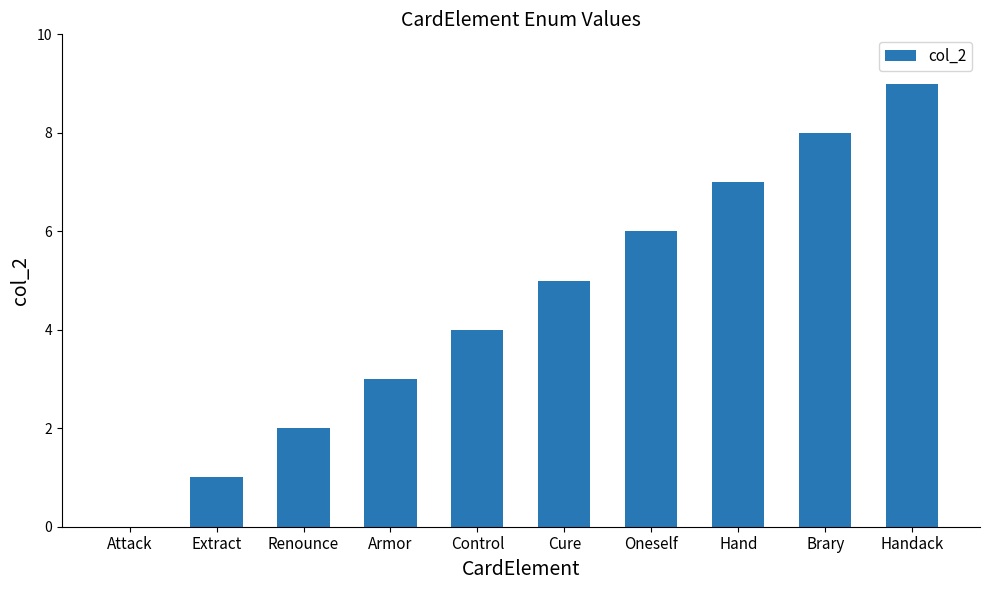

What is the change in value from Oneself to Hand?

+1